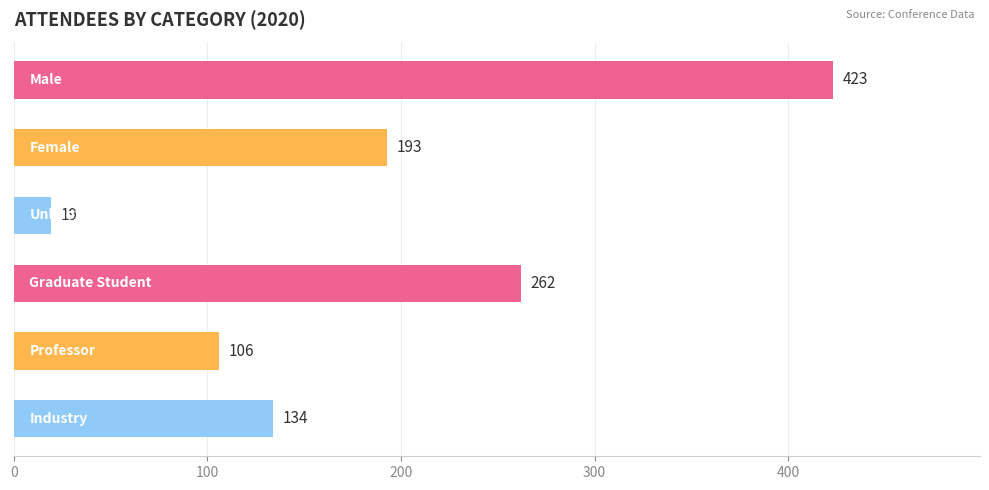

What is the difference between the maximum and second lowest values?

317